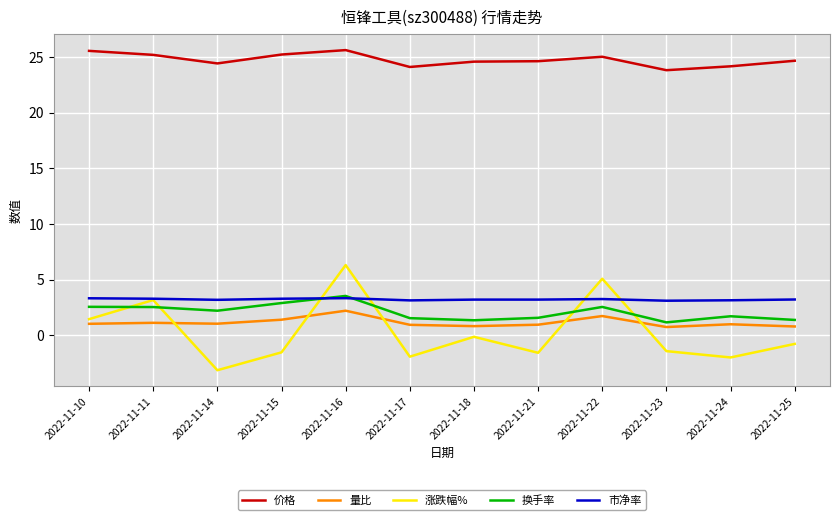

At which category is the sum across all series the highest?

2022-11-16